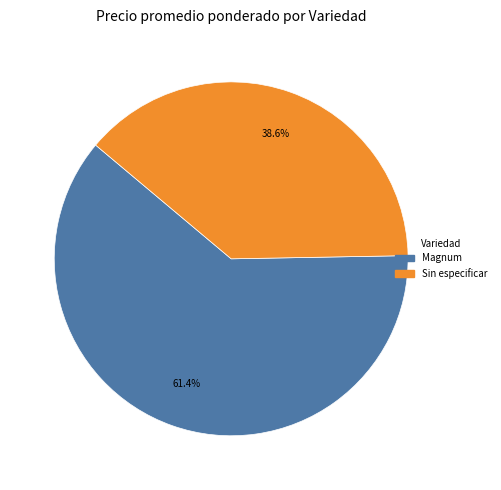

Count the number of slices in the pie.

2